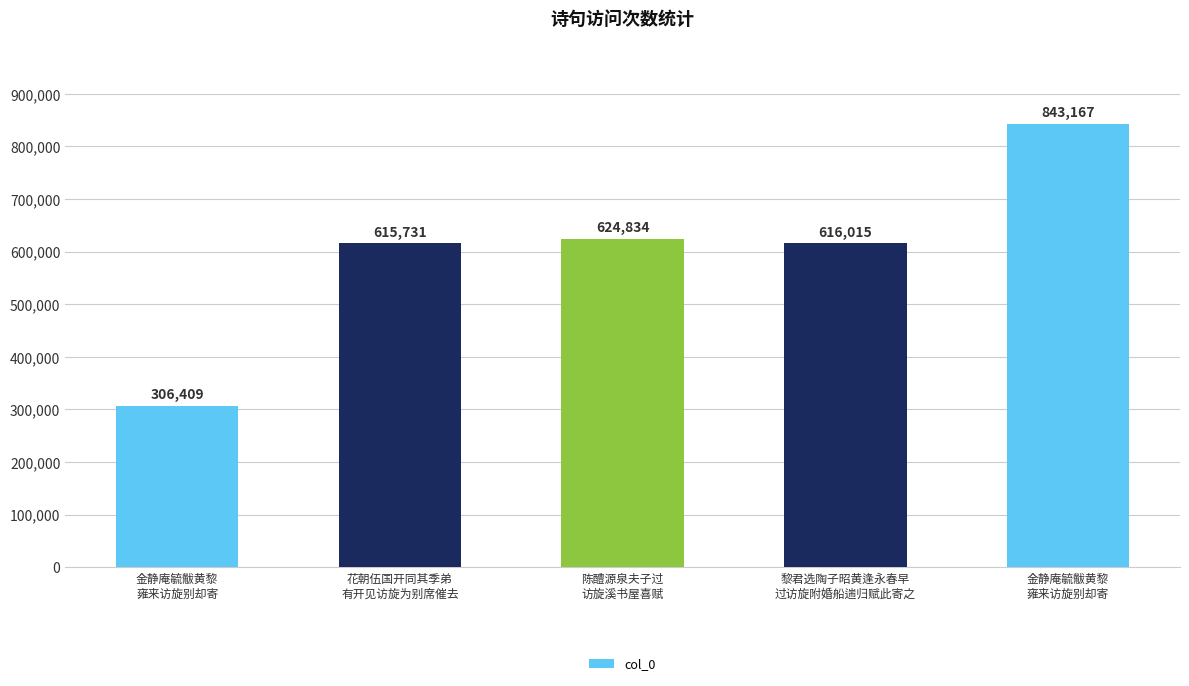

Are the bars horizontal?

No